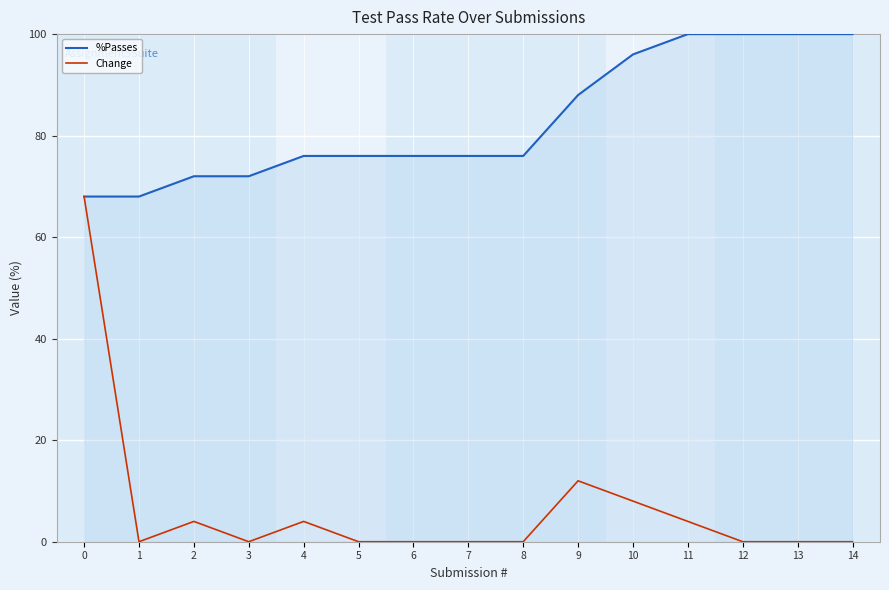

Is the value of %Passes at 12 greater than the value of Change at 7?

Yes